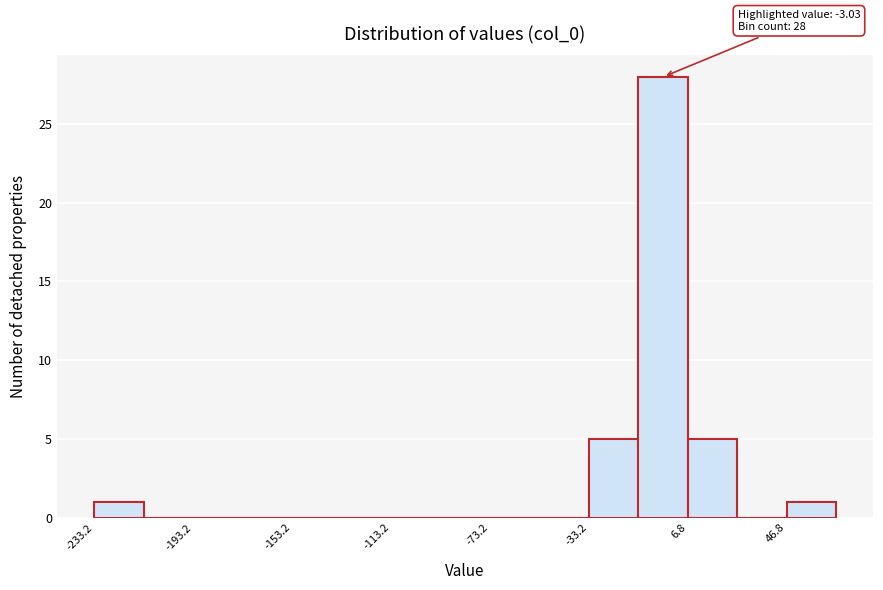

Read against the x-axis, roughly where is the centre of the tallest bar?

-5